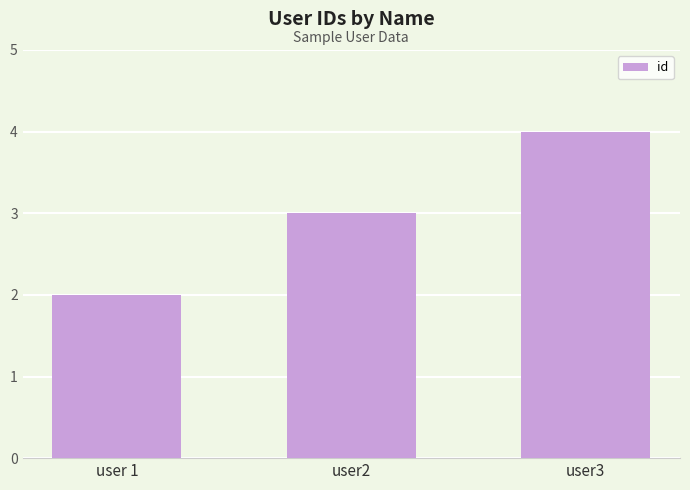

What is the change in value from user 1 to user2?

+1